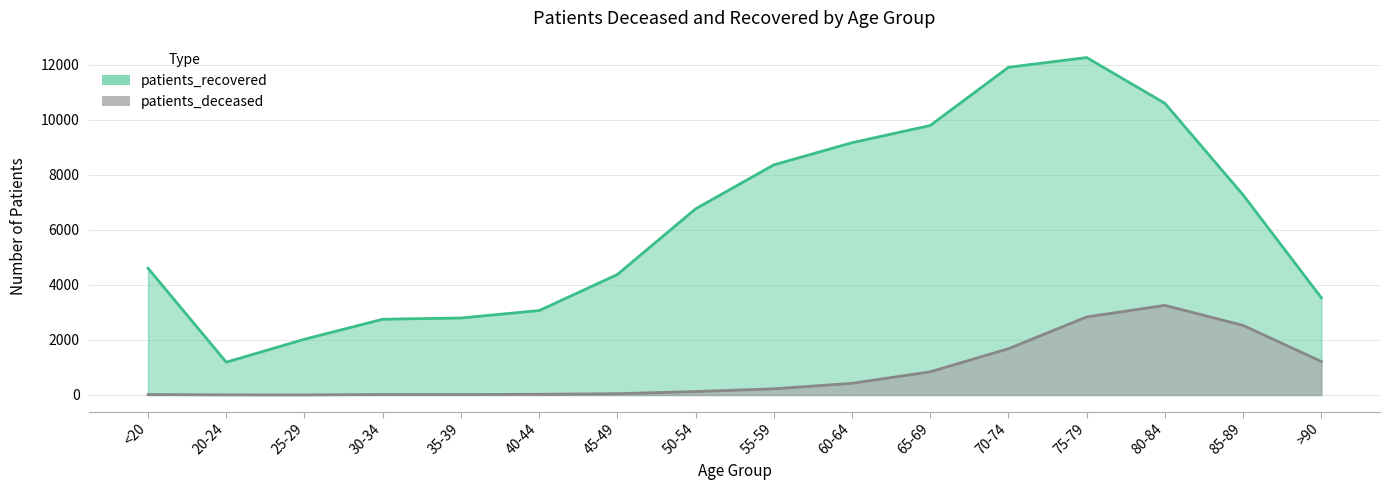

What is the average value of the patients_deceased series?

829